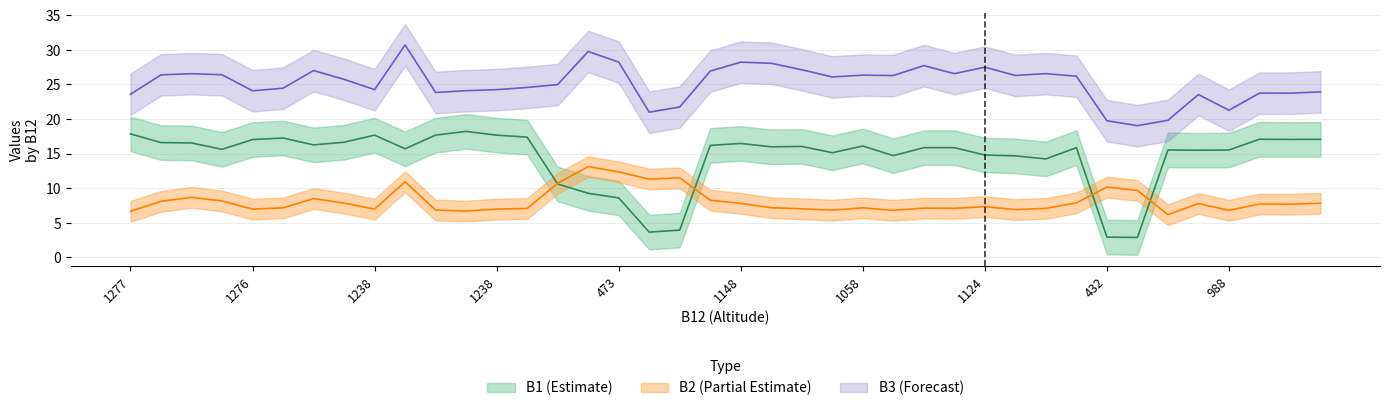

The B1 series shows 16.0 at 1081. True or false?

True